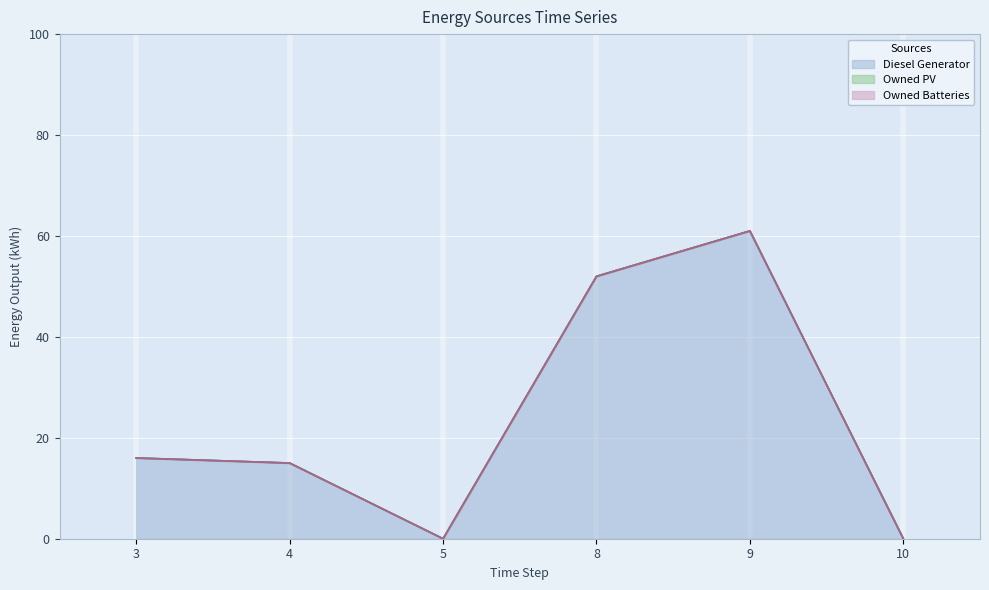

True or false: Owned Batteries has more than 2 points higher than both neighbors.

False